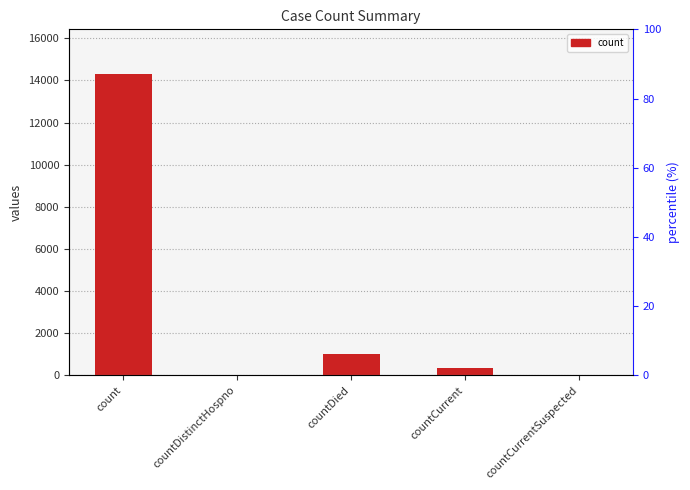

True or false: the data shows 550 at countCurrent.

False